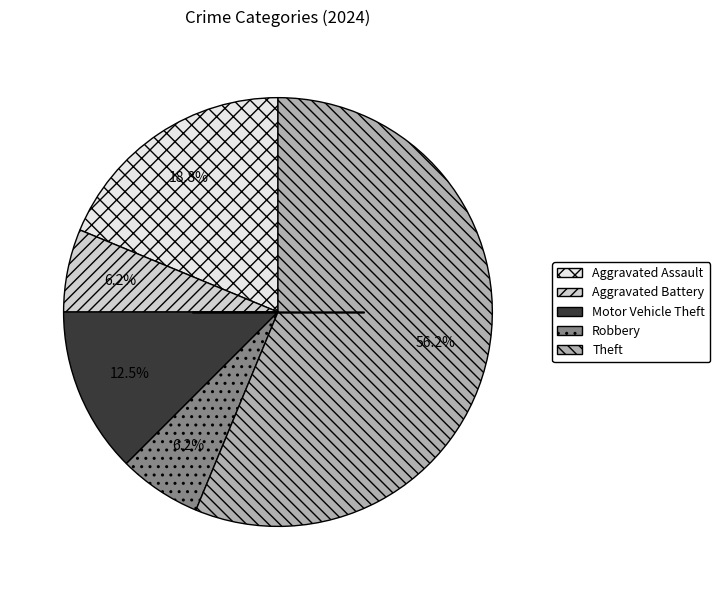

To the nearest percent, what is the difference between the largest and smallest slice percentages?

50%